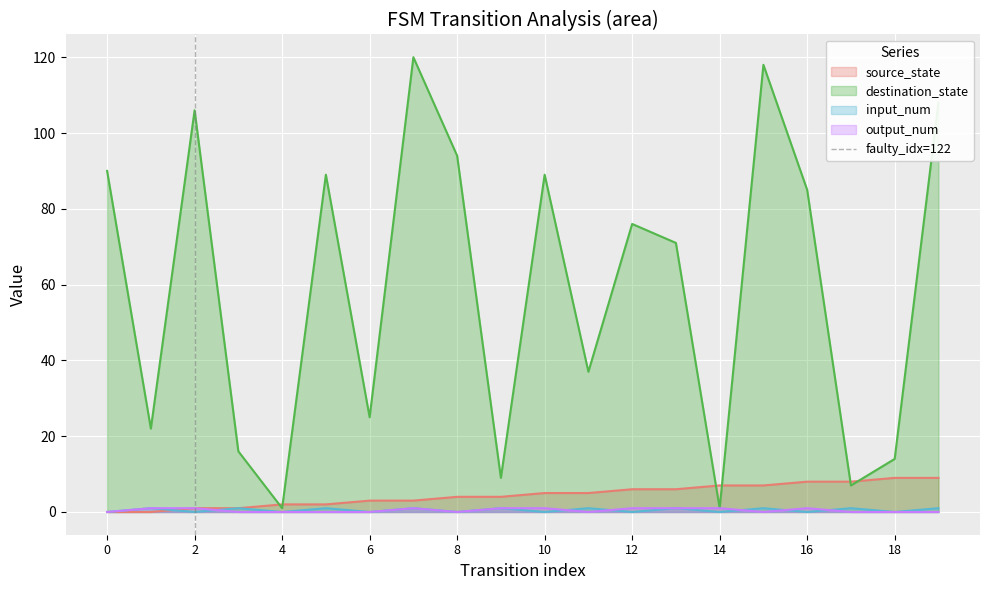

The value of output_num at 4 is 0. True or false?

True